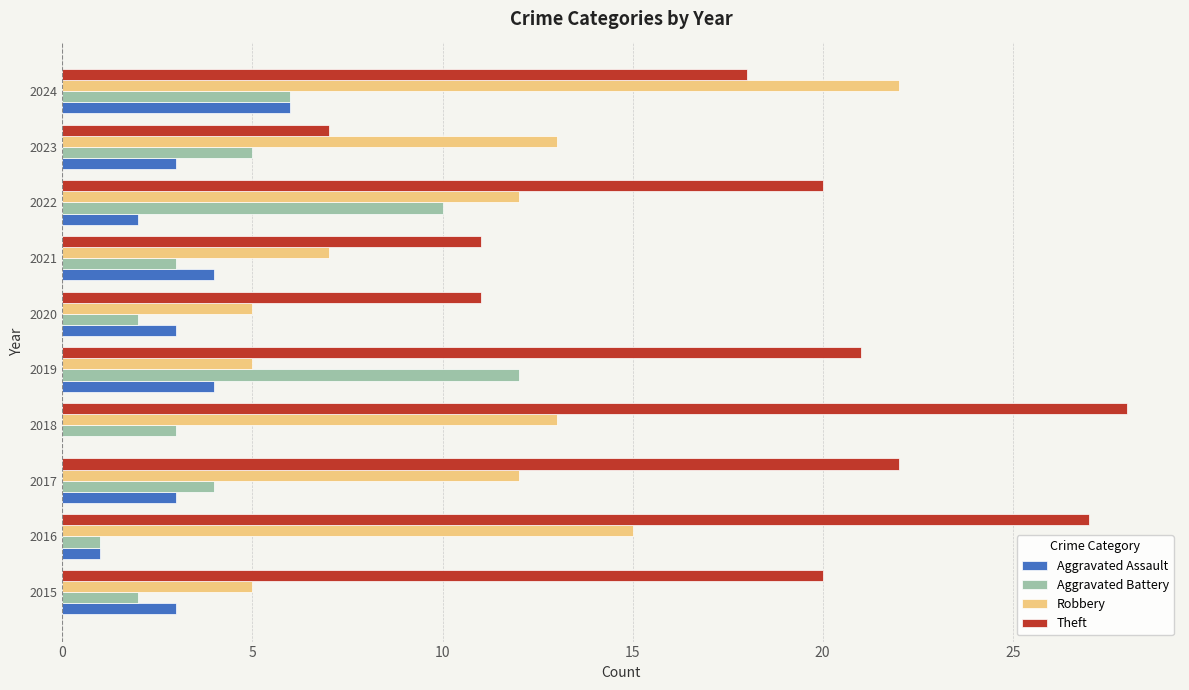

How many series are shown in this chart?

4